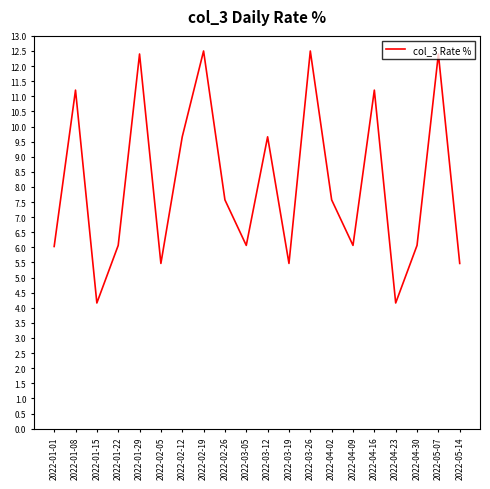

What is the maximum value shown in the chart?

12.5